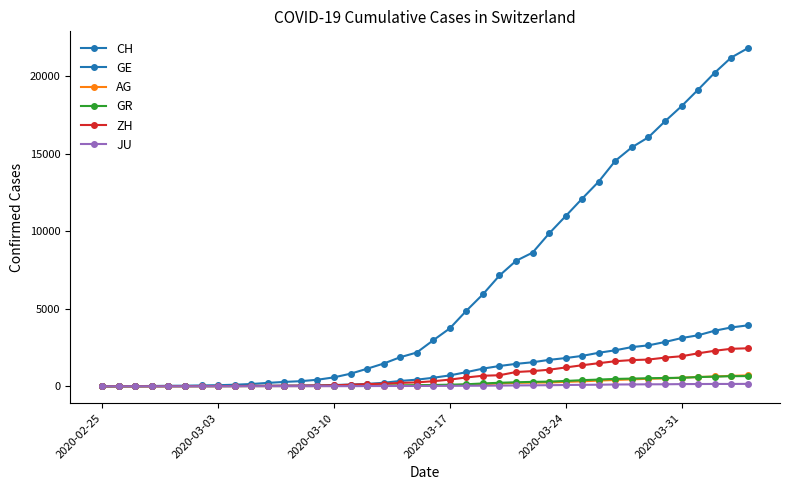

What is the maximum value for ZH?

2450